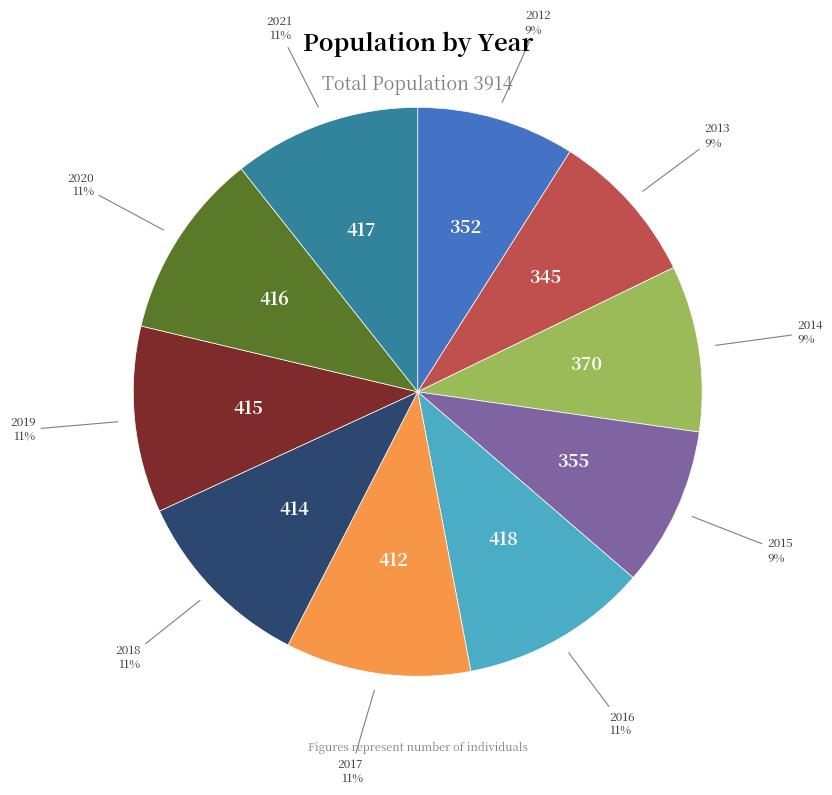

Is there any slice that represents more than half of the pie?

No